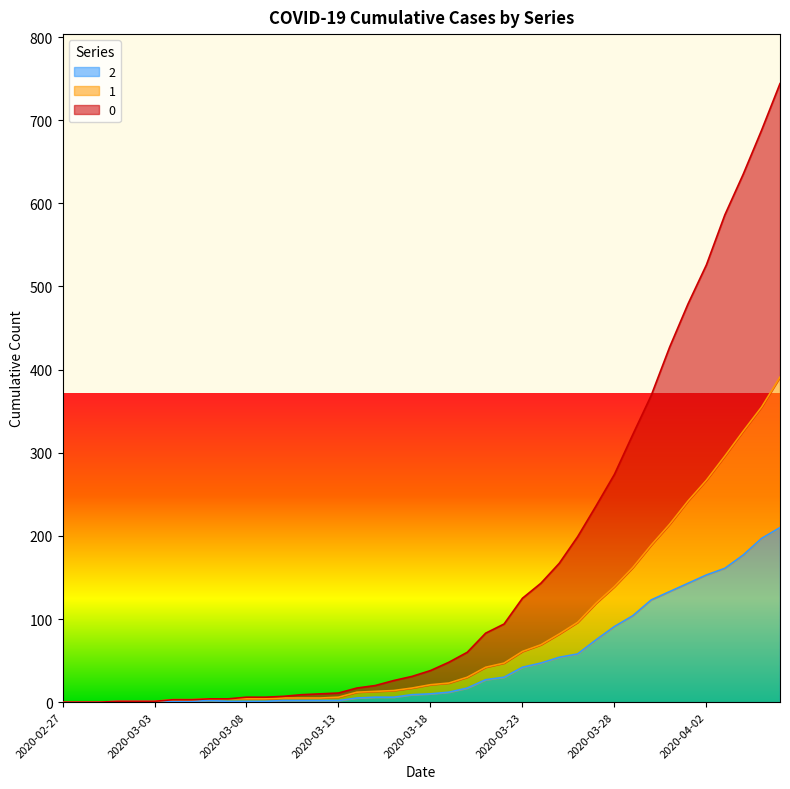

Is the value of 0 at 2020-03-24 greater than the value of 2 at 2020-03-17?

Yes